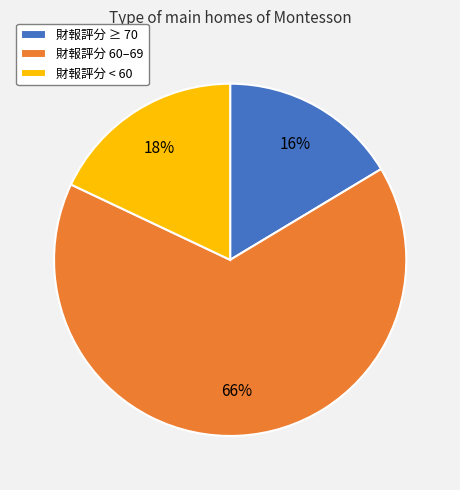

Do 財報評分 ≥ 70 and 財報評分 60–69 together represent more than half of the pie?

Yes